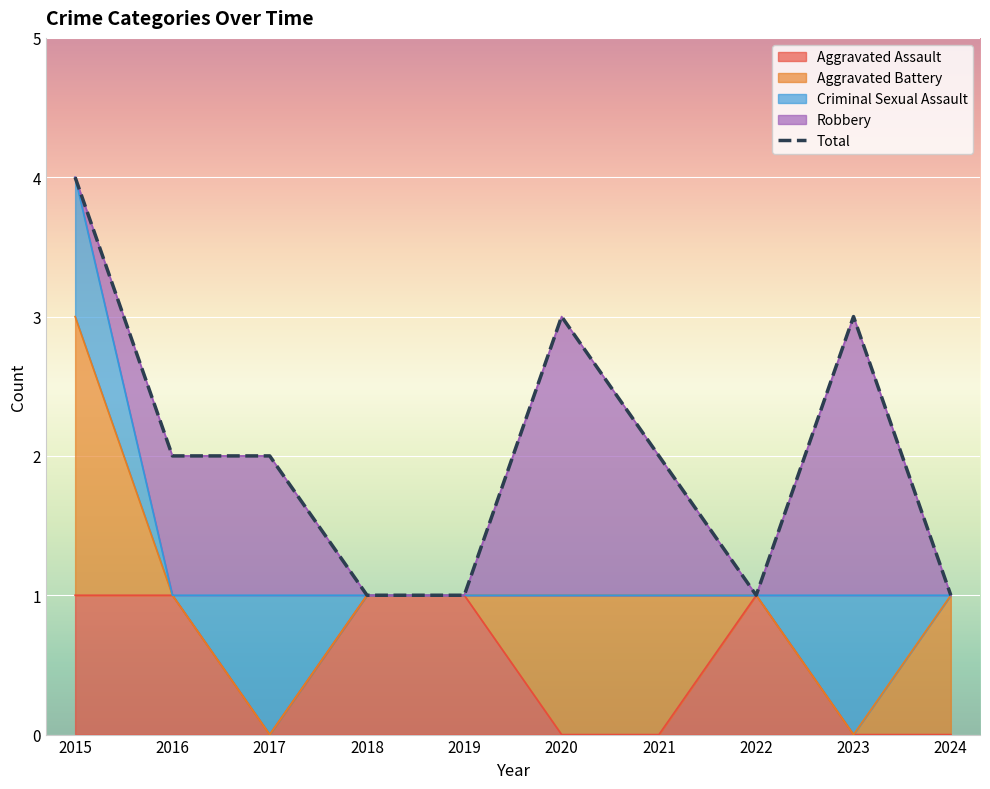

Reading right to left, extract all data points from this chart.

1	3	1	2	3	1	1	2	2	4